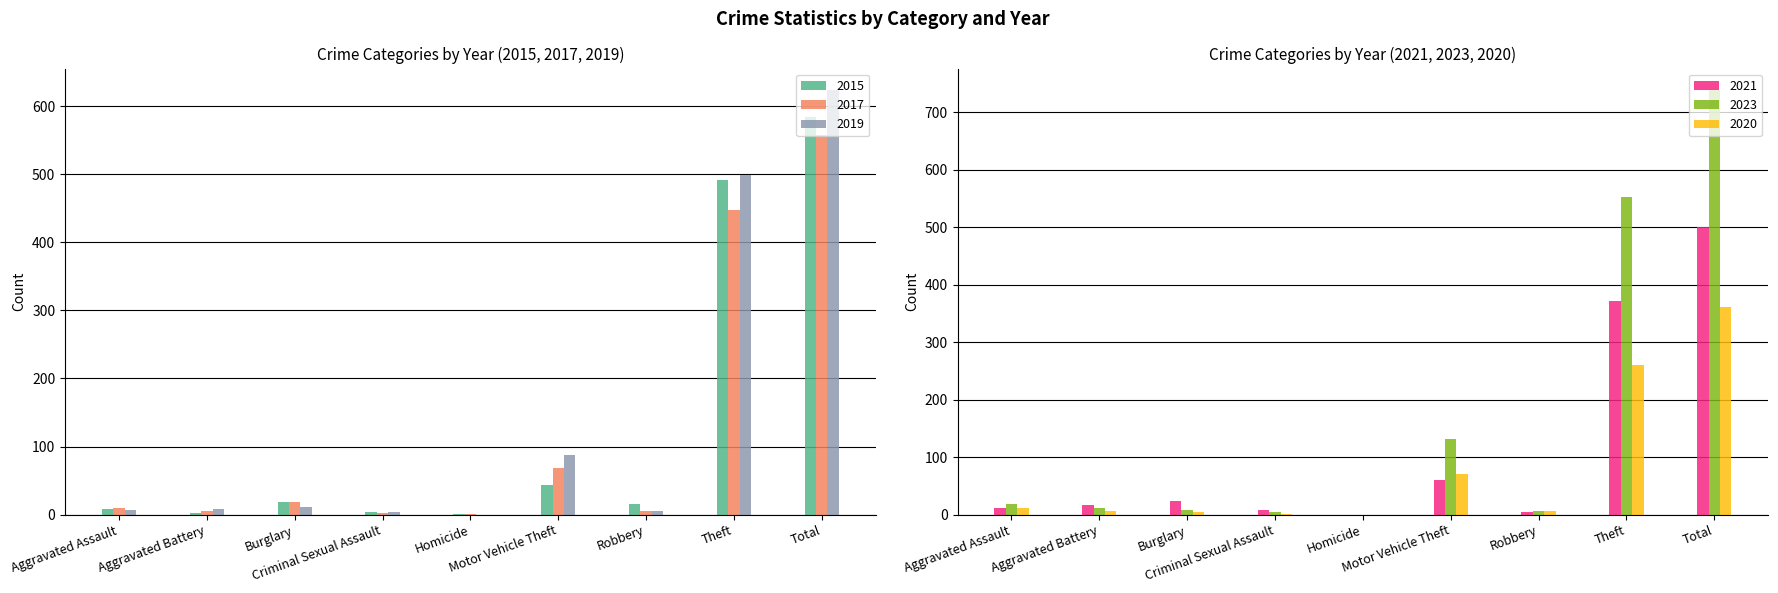

The value of 2021 at Motor Vehicle Theft is 60. True or false?

True